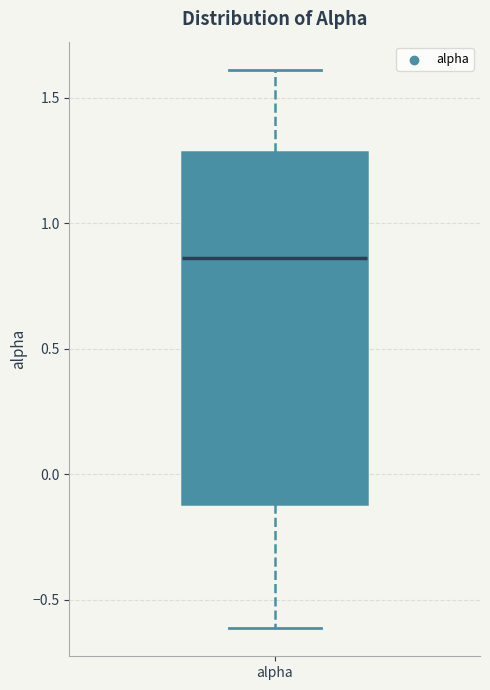

Transcribe this box plot: give where the median line is, the range the box spans, and where the two whiskers end, as read against the y-axis. The values are not printed on the chart, so give them approximately, as read against the axis.

median 0.85, box -0.10 to 1.30, whiskers -0.60 to 1.60